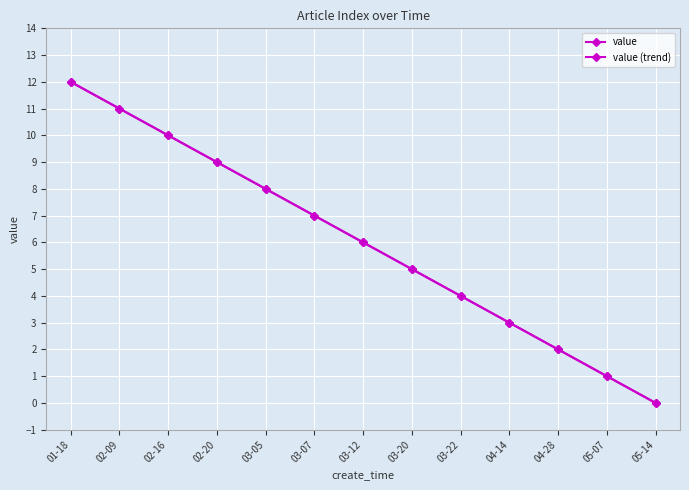

What is the label of the 3rd point from the left?

02-16